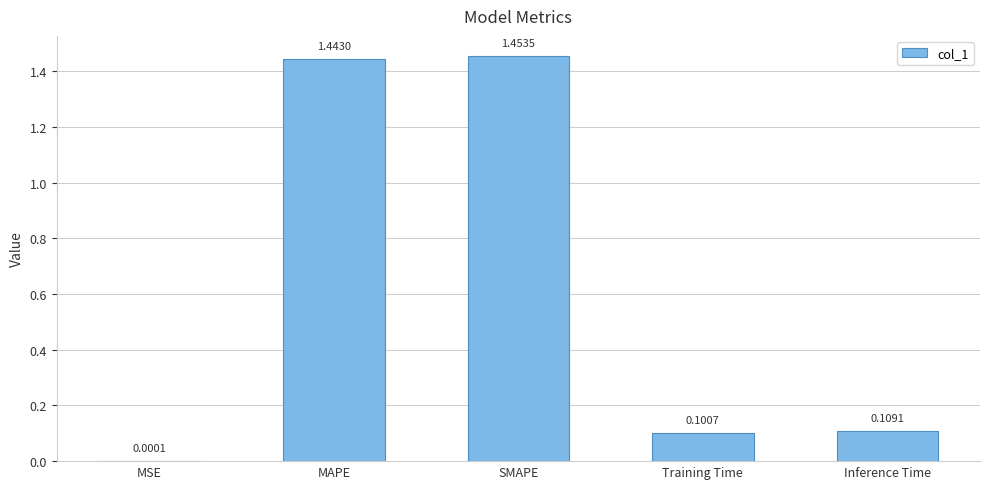

At which category does the chart reach its peak across all series?

SMAPE